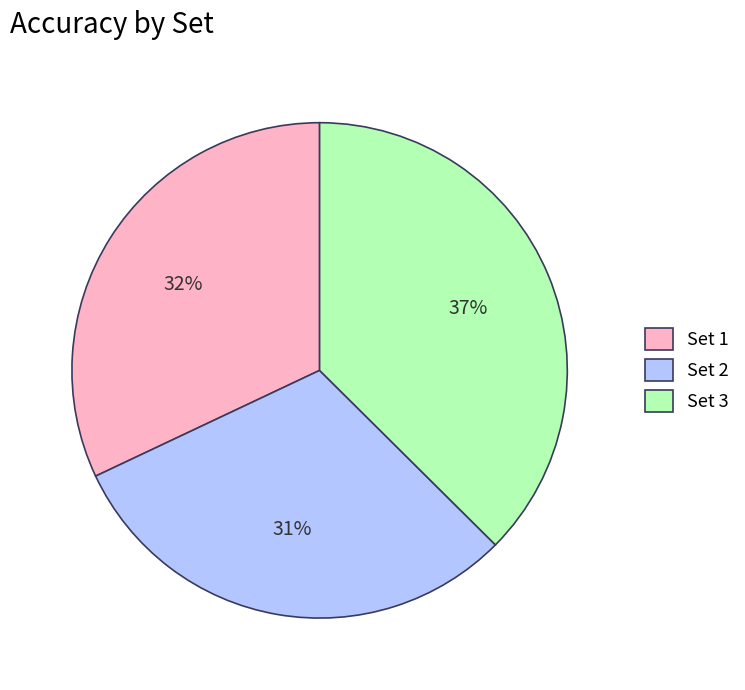

Is the sum of Set 3 and Set 2 greater than half?

Yes